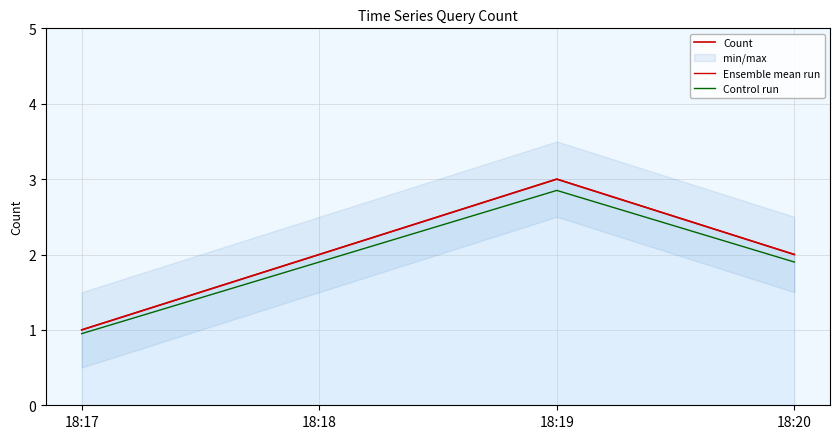

Is it true that Control run equals 1.4 at 18:19?

False